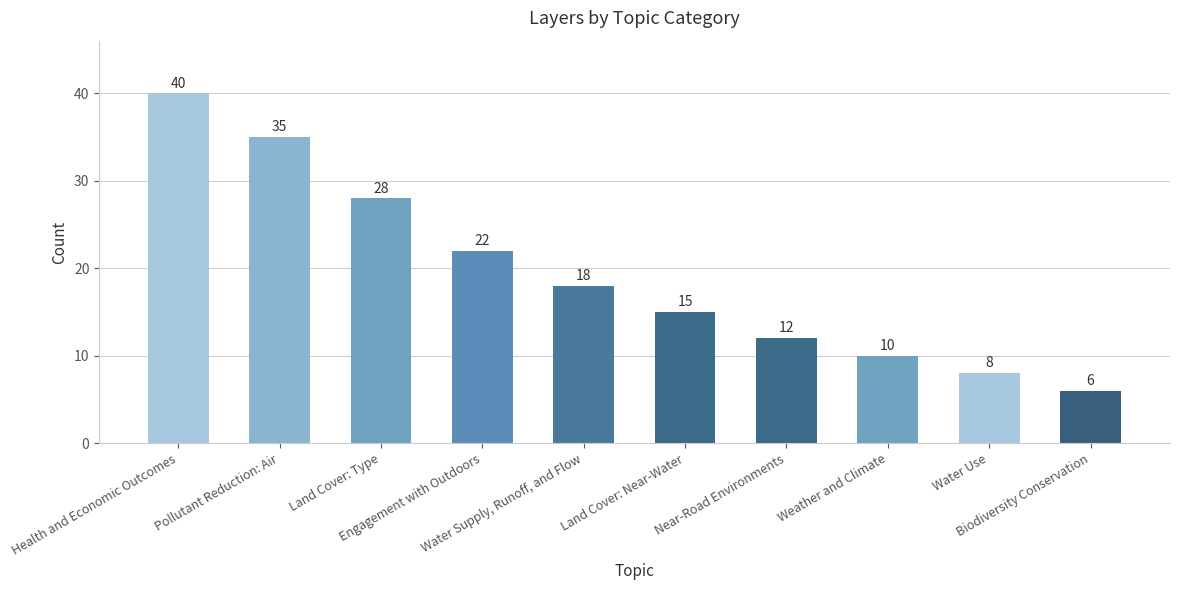

Where is the data nearest to the value 23?

Engagement with Outdoors